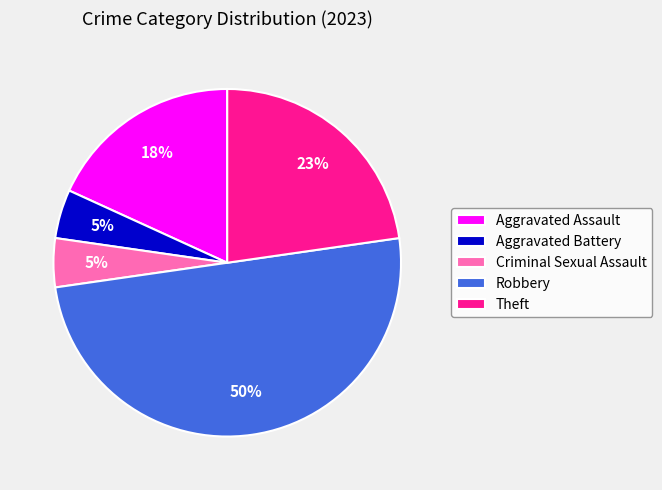

To the nearest percent, what percentage of the pie is Criminal Sexual Assault?

5%